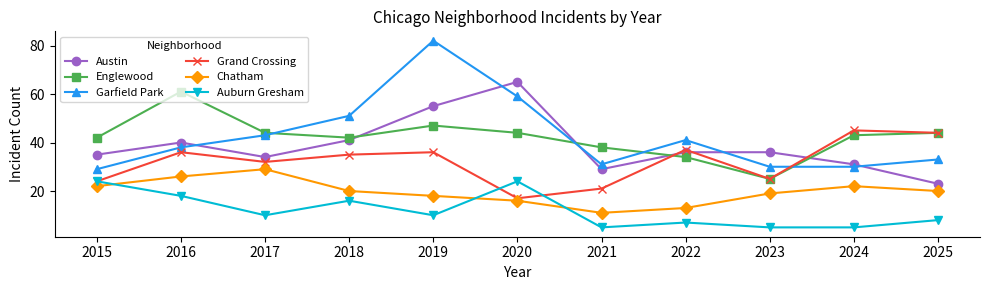

Is the value of Auburn Gresham at 2020 greater than the value of Englewood at 2016?

No